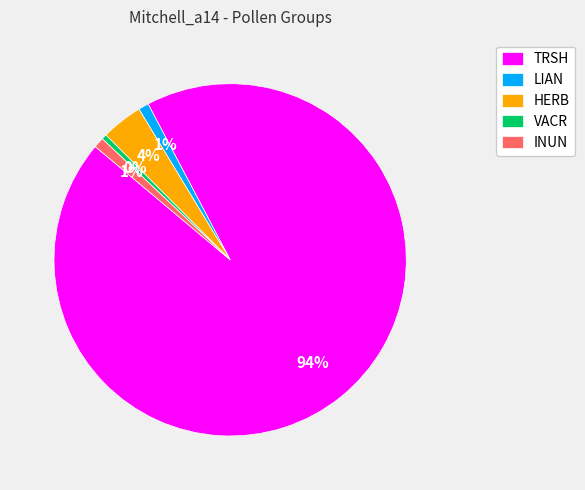

Is the sum of HERB and VACR greater than half?

No